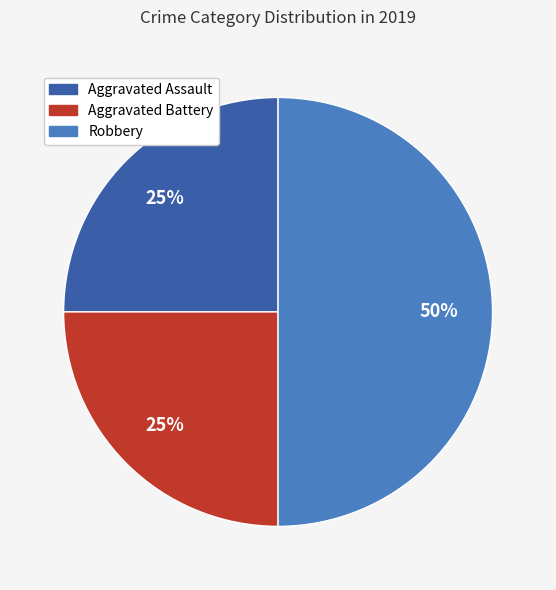

To the nearest percent, what is the combined percentage of Robbery and Aggravated Assault?

75%